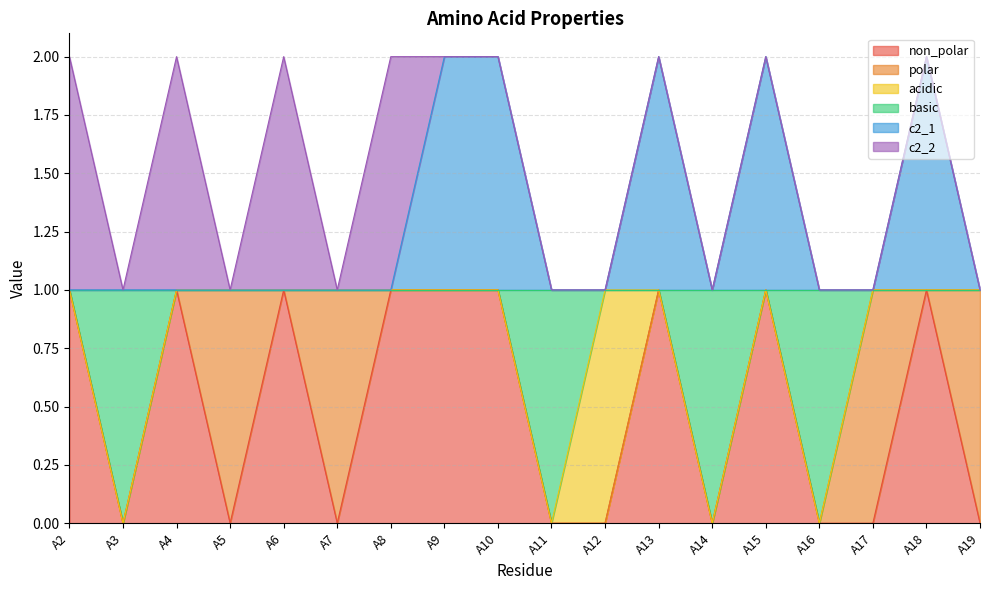

Between A8 and A9, which is larger?

A8